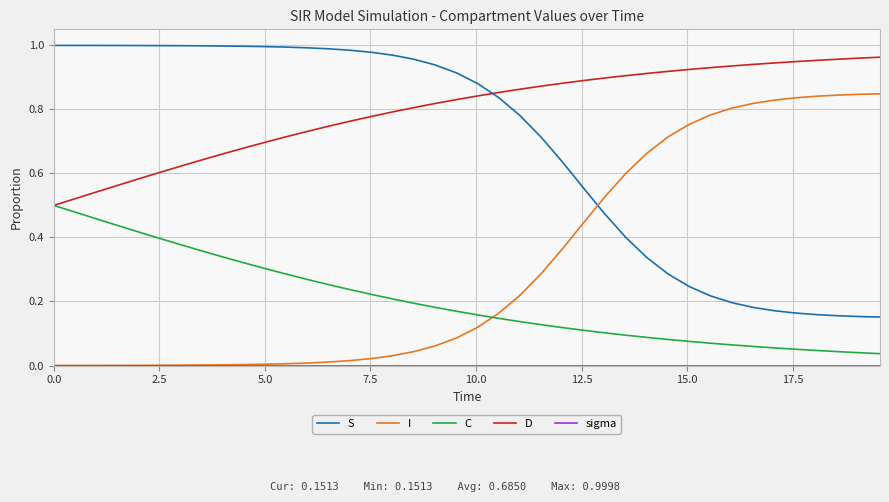

True or false: C and S cross at least once.

False